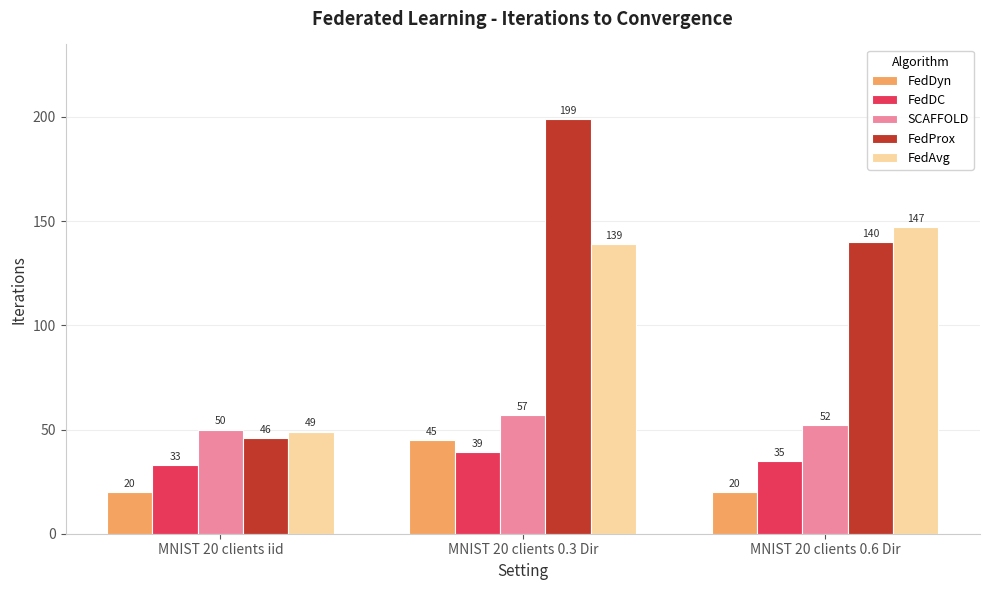

What is the difference between the FedDyn values at MNIST 20 clients iid and MNIST 20 clients 0.3 Dir?

25